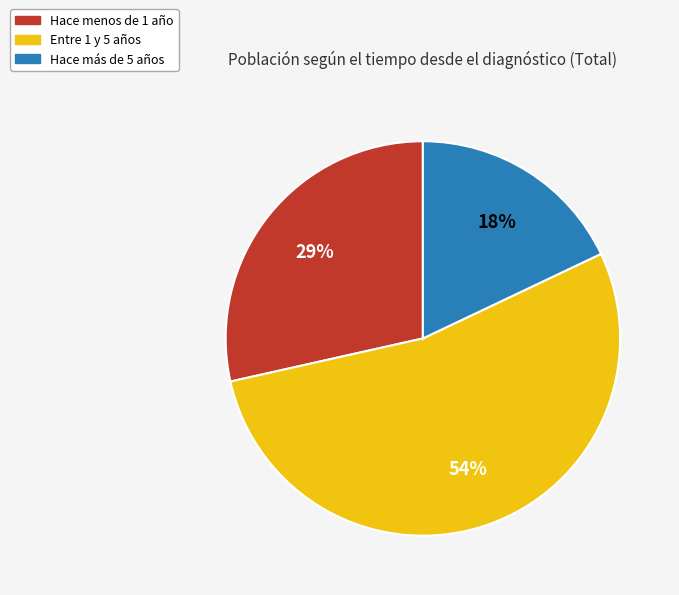

Is the sum of Hace más de 5 años and Entre 1 y 5 años greater than half?

Yes